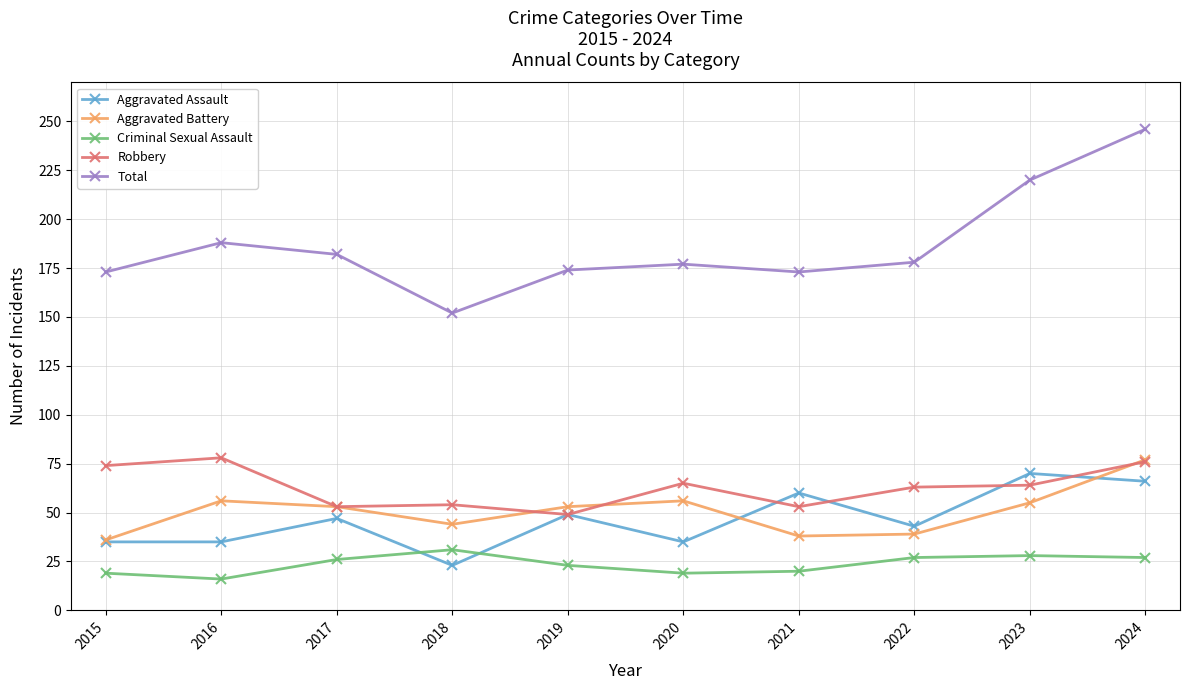

How many distinct data groups are displayed?

5